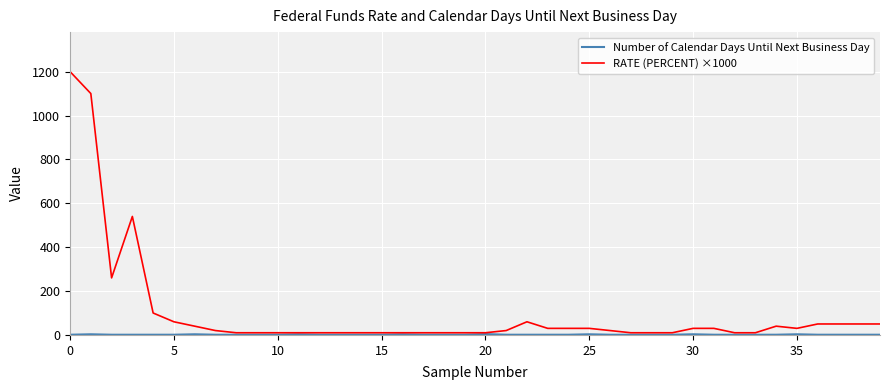

Which series has the widest spread of values?

RATE (PERCENT) ×1000